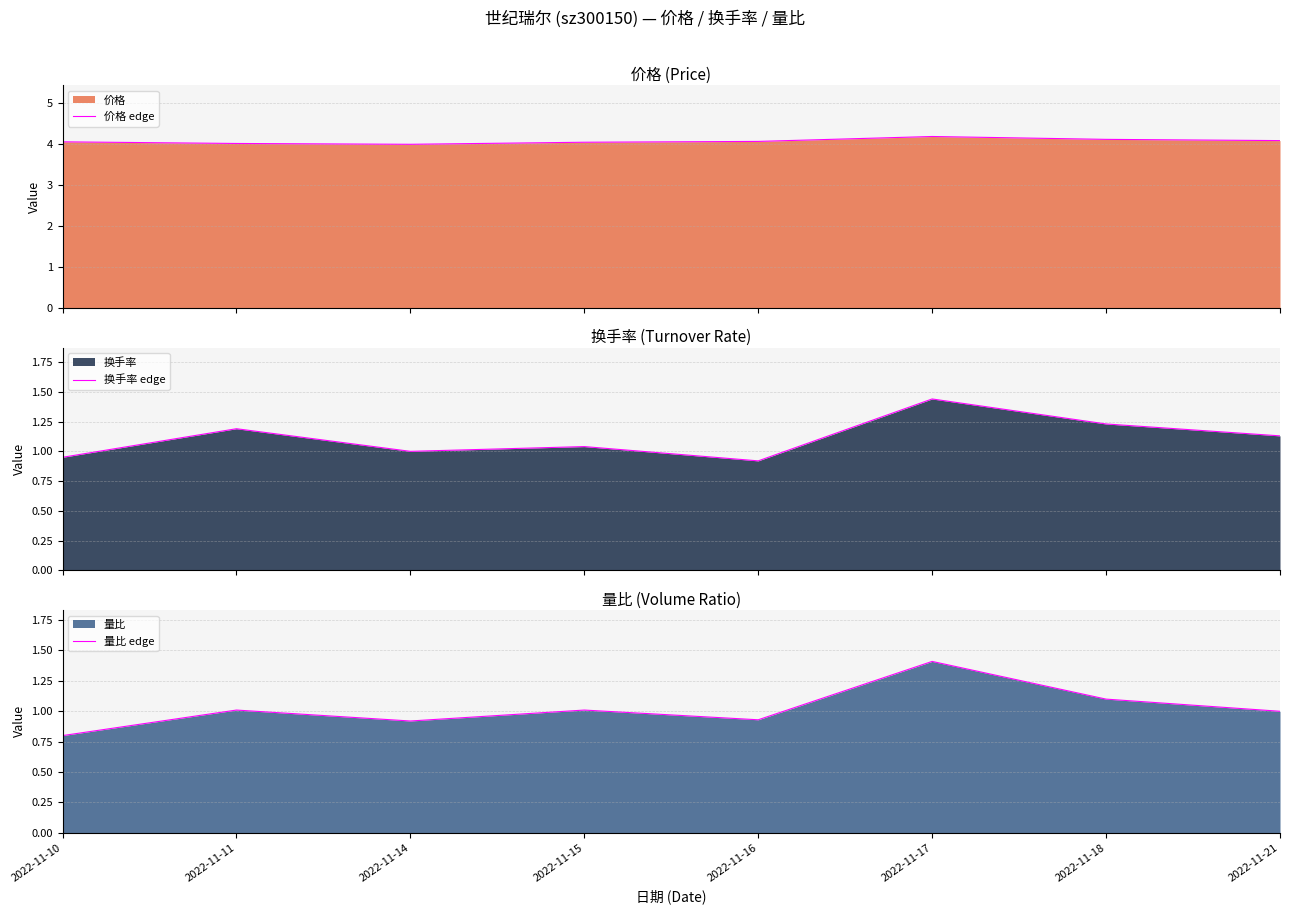

Which category has the lowest value in the 换手率 edge series?

2022-11-16